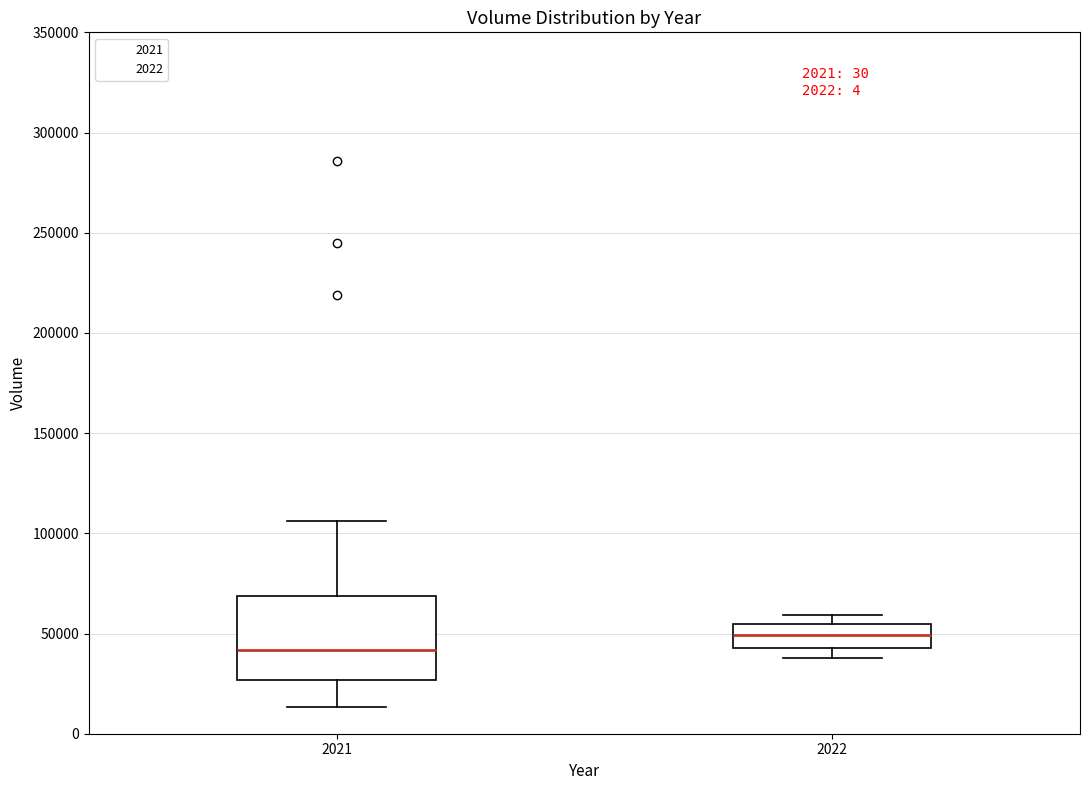

Reading left to right, transcribe this box plot: for each box, give where its median line is, the range the box spans, and where its two whiskers end, as read against the y-axis. The values are not printed on the chart, so give them approximately, as read against the axis.

2021: median 40000, box 25000 to 70000, whiskers 15000 to 105000
2022: median 50000, box 45000 to 55000, whiskers 40000 to 60000